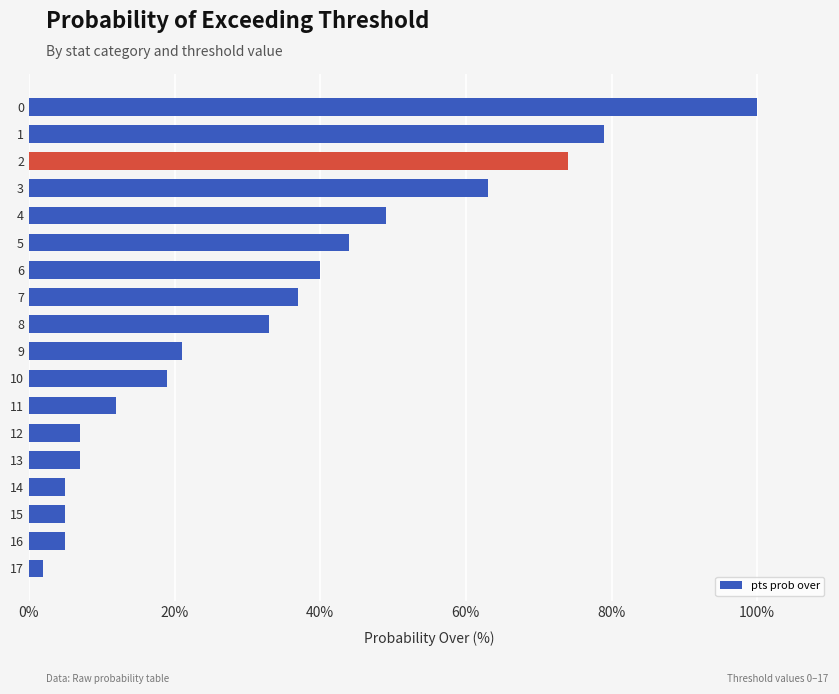

What is the average value?

33